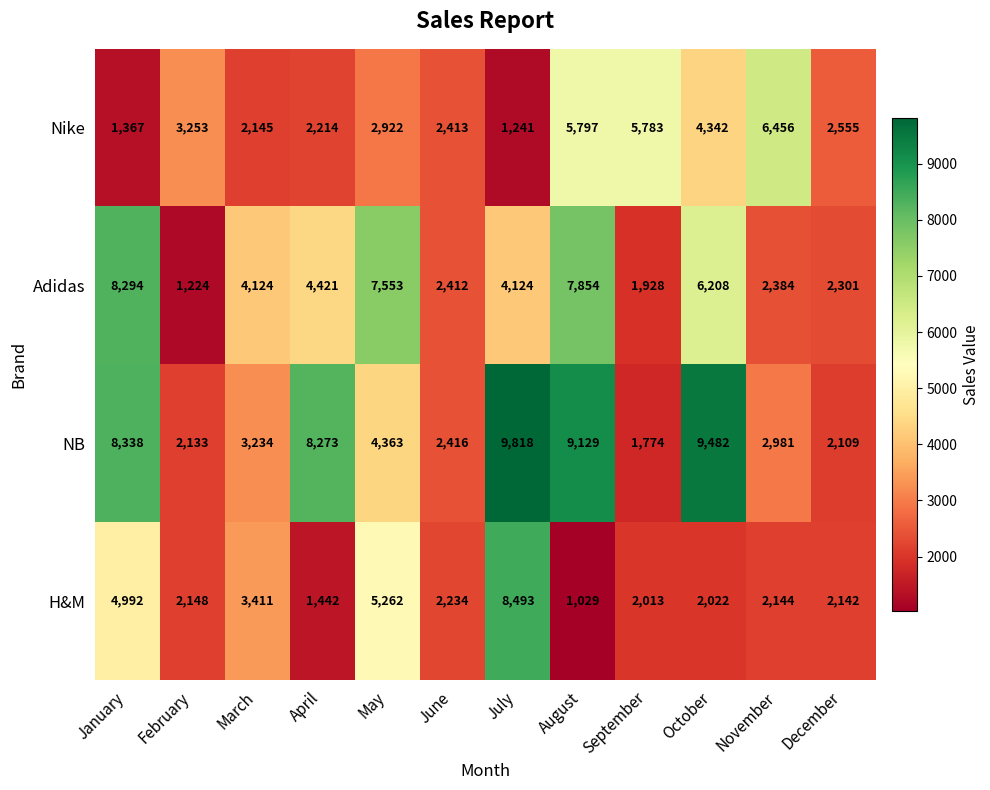

How many categories are shown in the chart?

12